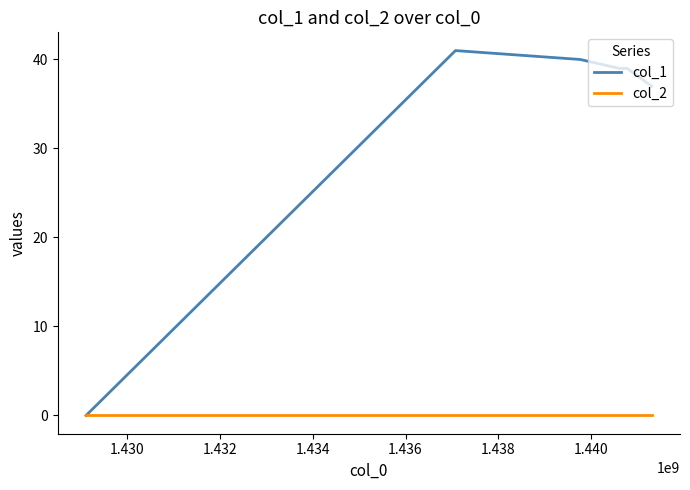

Which series has the largest total across all categories?

col_1